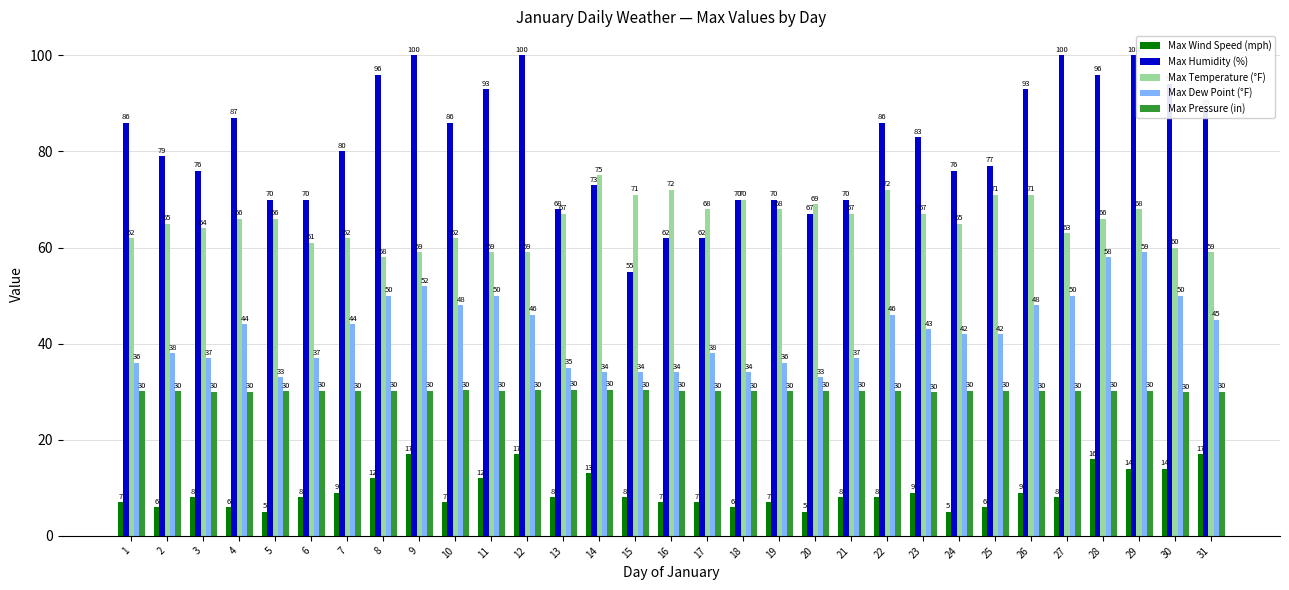

Which series has the largest total across all categories?

Max Humidity (%)